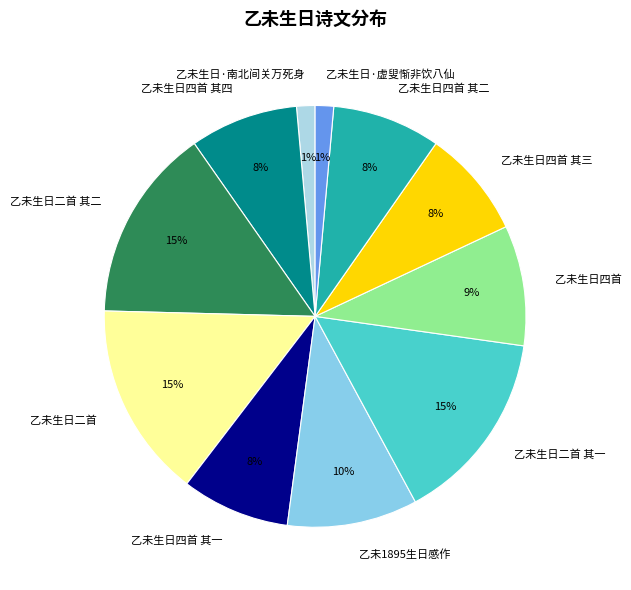

To the nearest percent, what is the combined percentage of 乙未生日二首 其二 and 乙未生日·虚叟惭非饮八仙?

16%